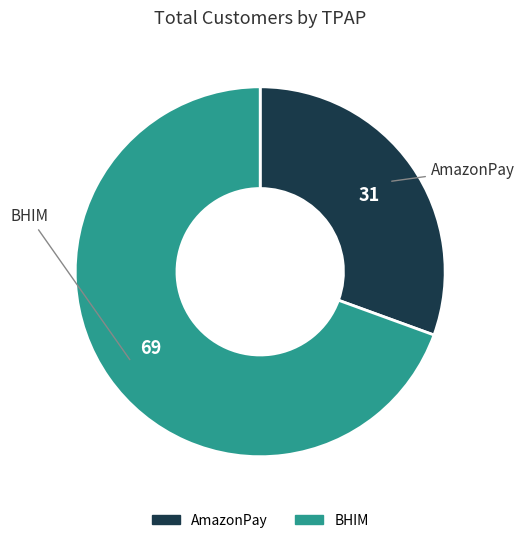

How many segments does this pie chart have?

2